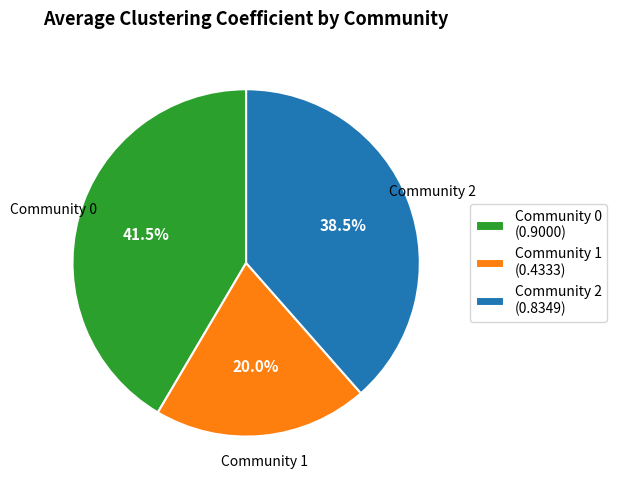

Combined, what portion of the pie is Community 1 (0.4333) and Community 2 (0.8349)?

58.5%